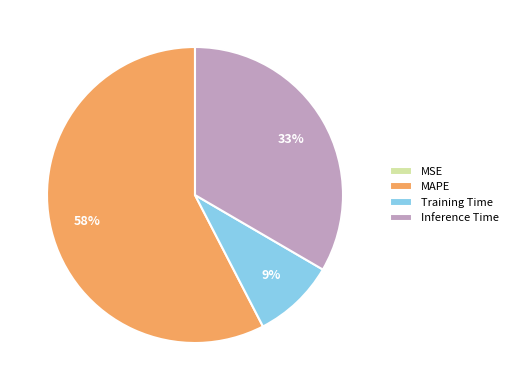

The MAPE slice represents 58% of the pie. True or false?

True